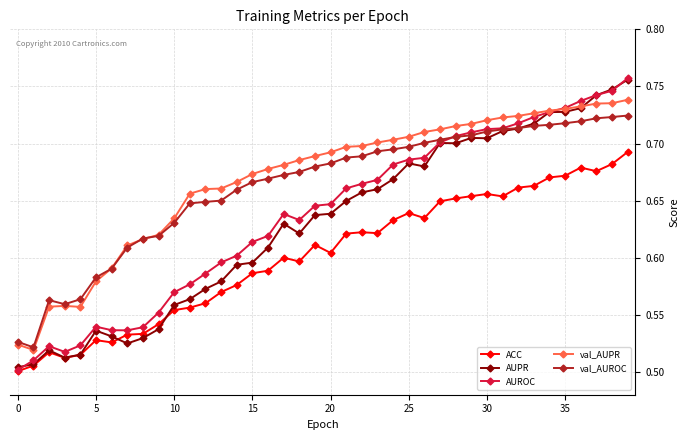

In AUROC, how many points are lower than both neighbors (excluding endpoints)?

3